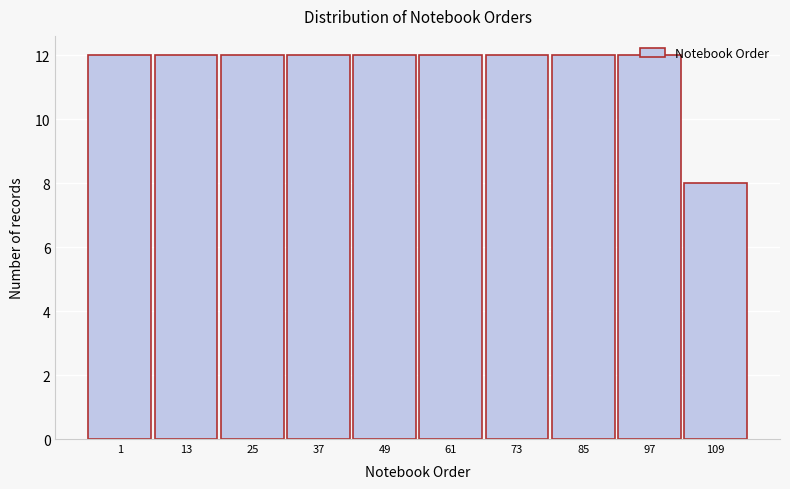

What is the sum of the values at 1 and 85?

24